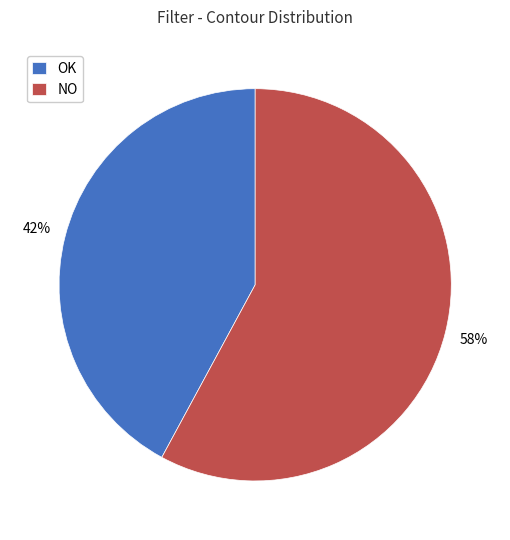

Which category accounts for the majority?

NO